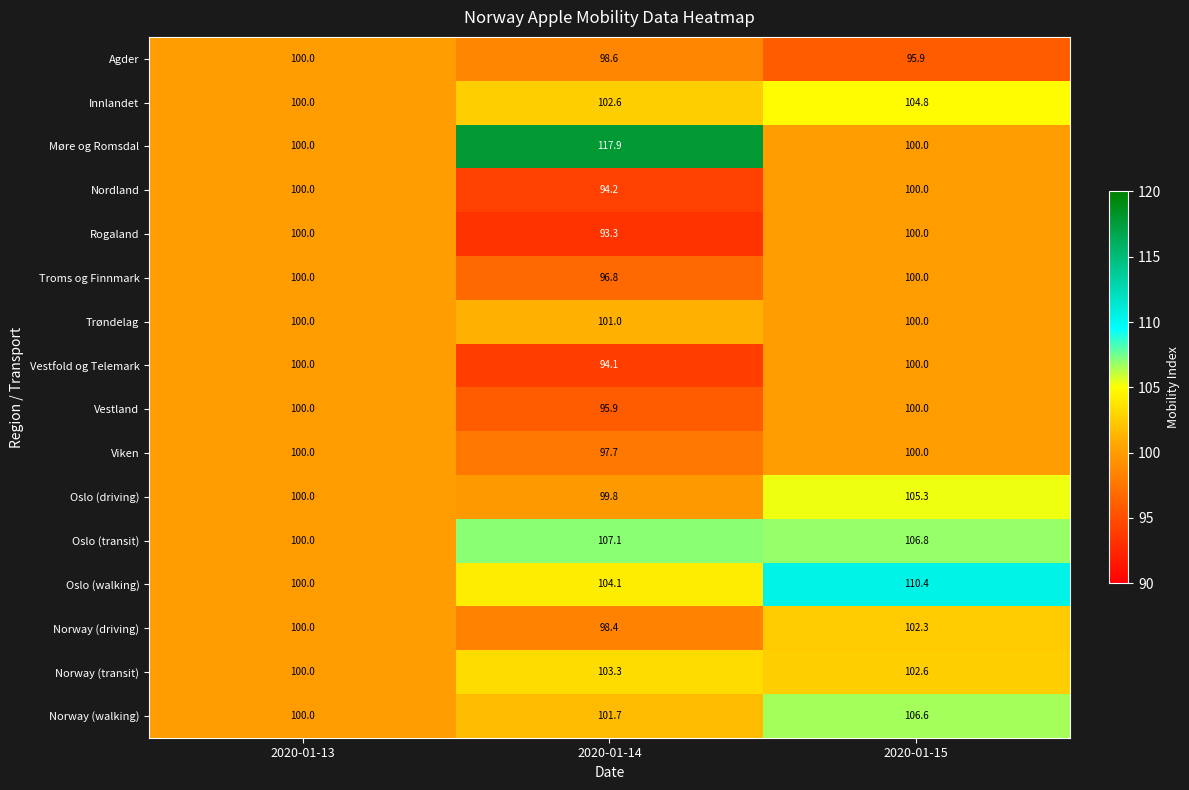

True or false: Agder has a value of 100.0 at 2020-01-13.

True